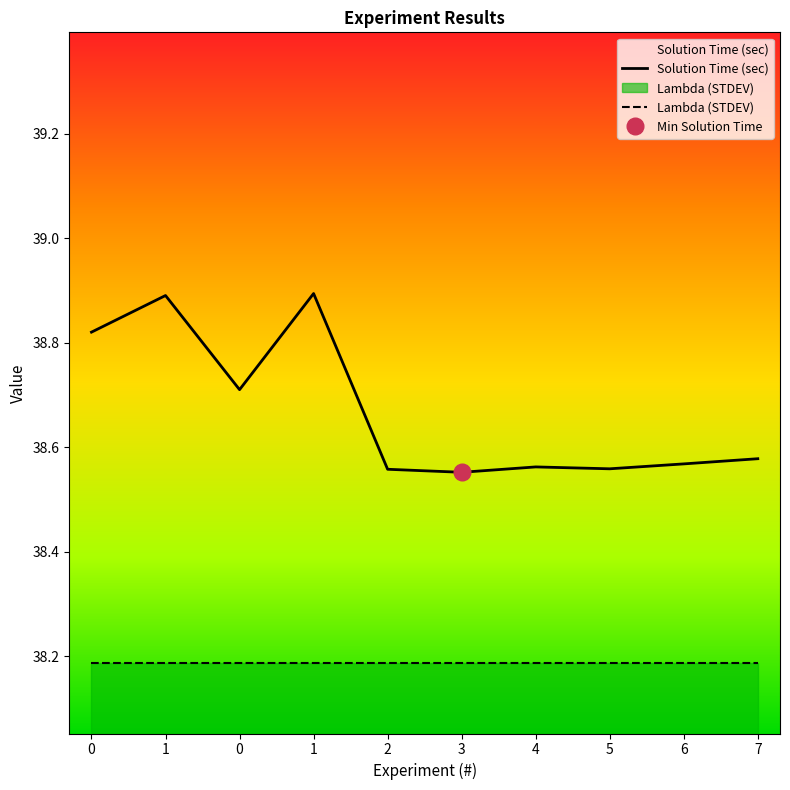

How many lines are shown in the chart?

2